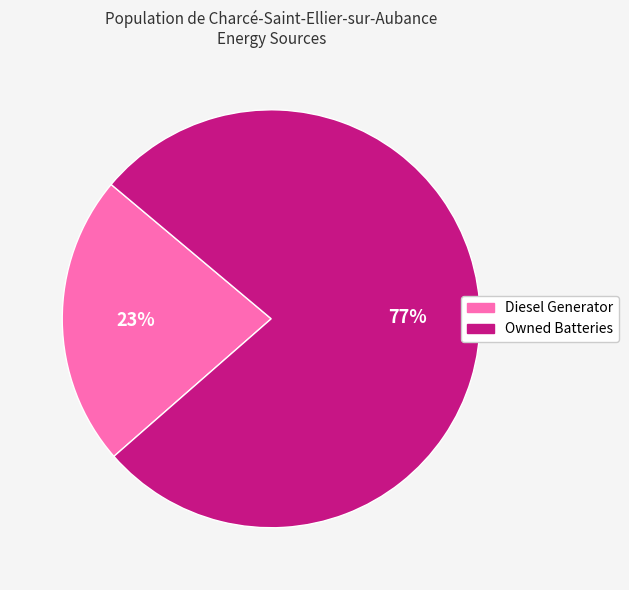

To the nearest percent, what is the average slice percentage?

50%